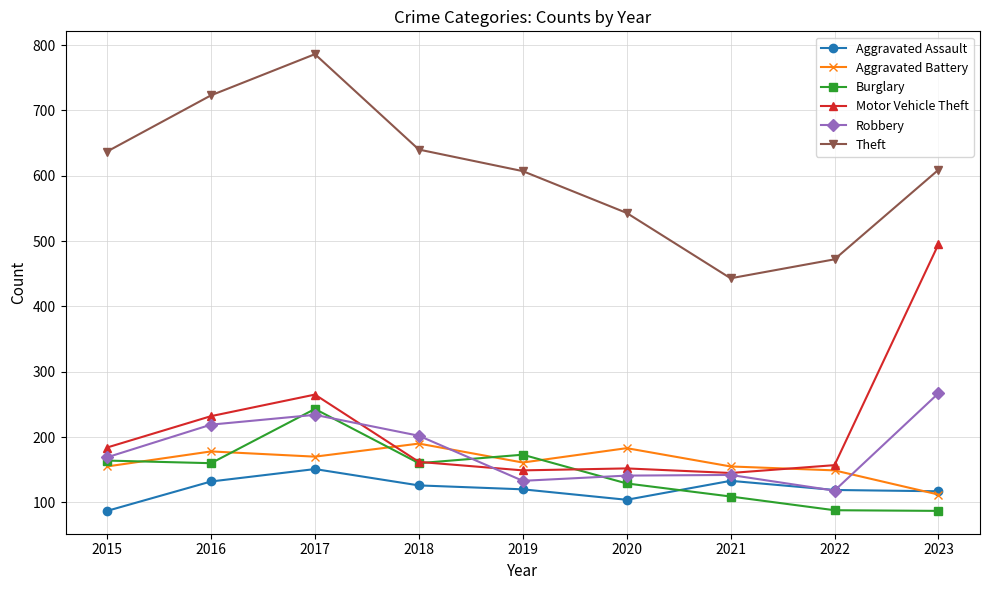

At which category does Theft reach its first local peak?

2017